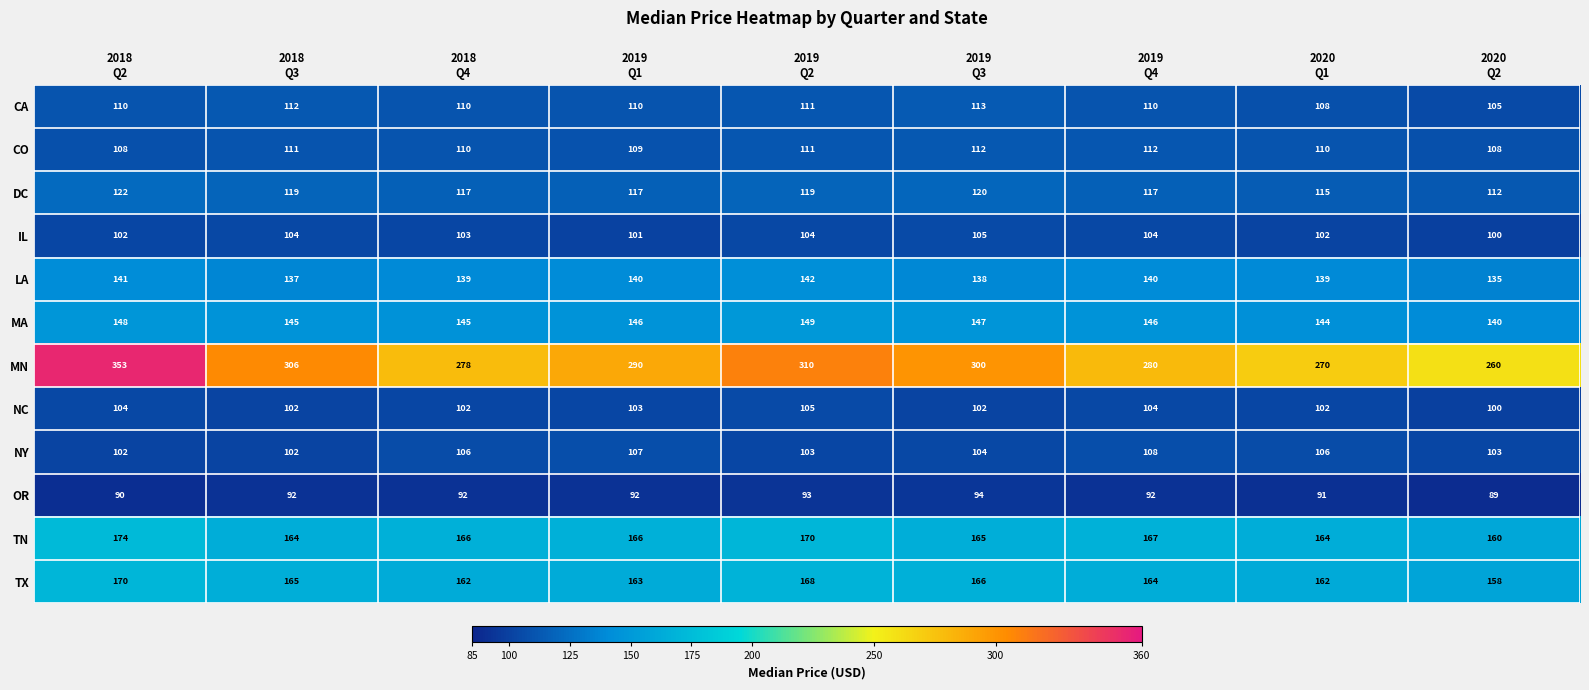

Which series has the largest range (max minus min)?

MN